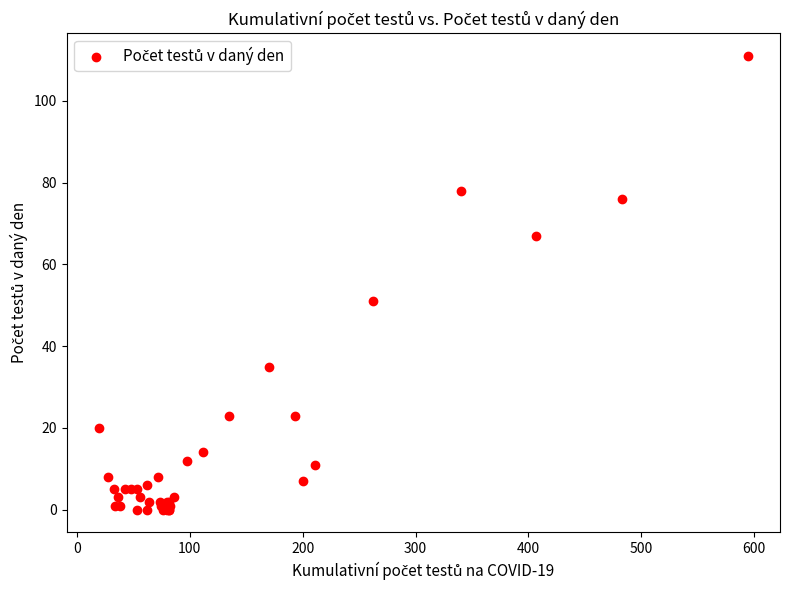

What Y value in the scatter plot is closest to 55?

51